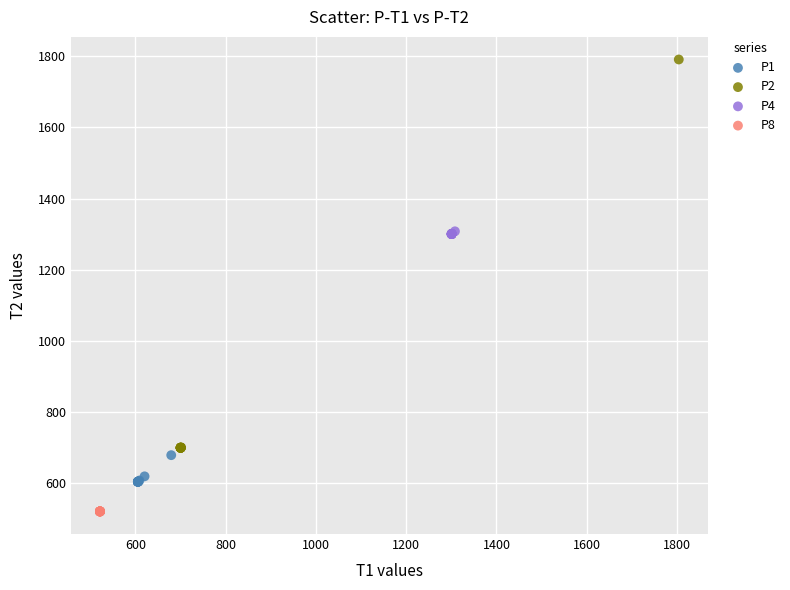

Which series contains the highest Y value?

P2